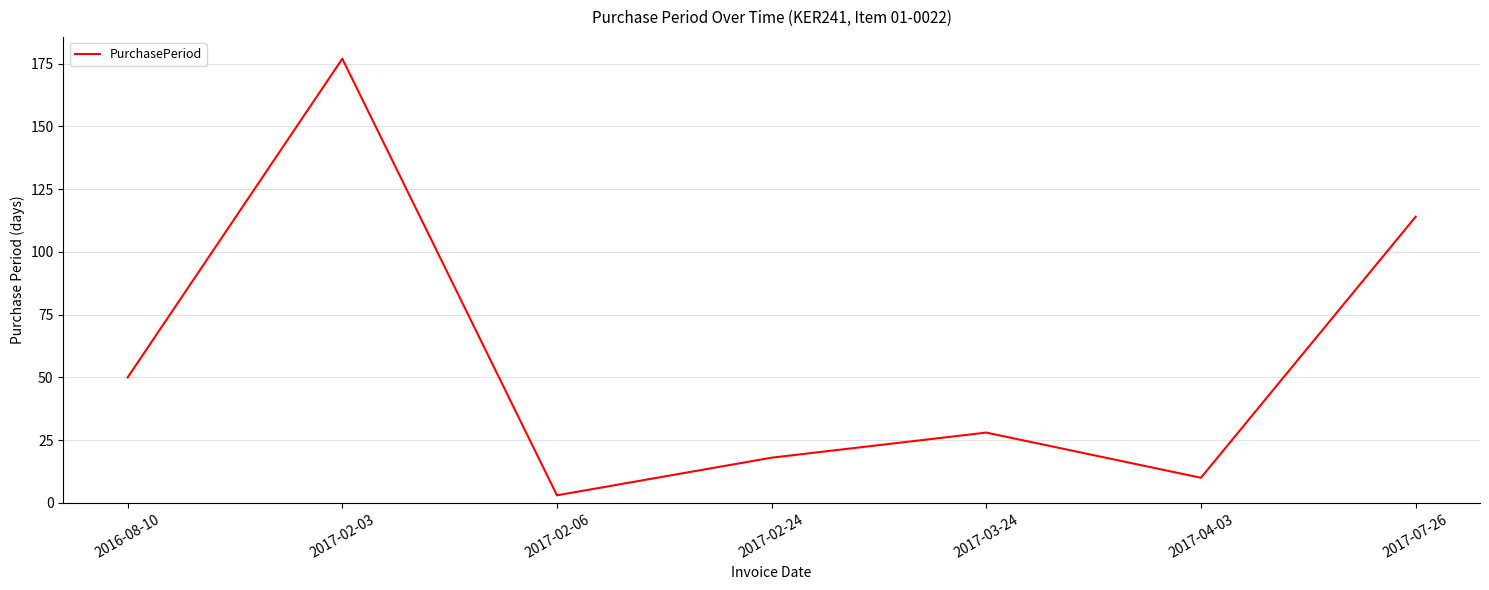

Reading left to right, what are all the values shown in this chart?

50	177	3	18	28	10	114